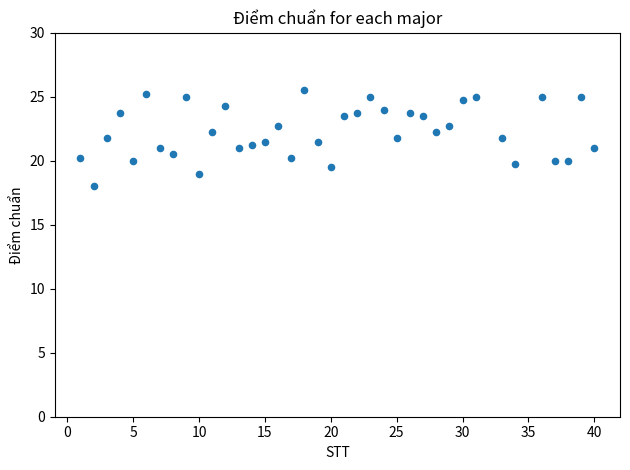

What is the range of X values (max minus min)?

39.0